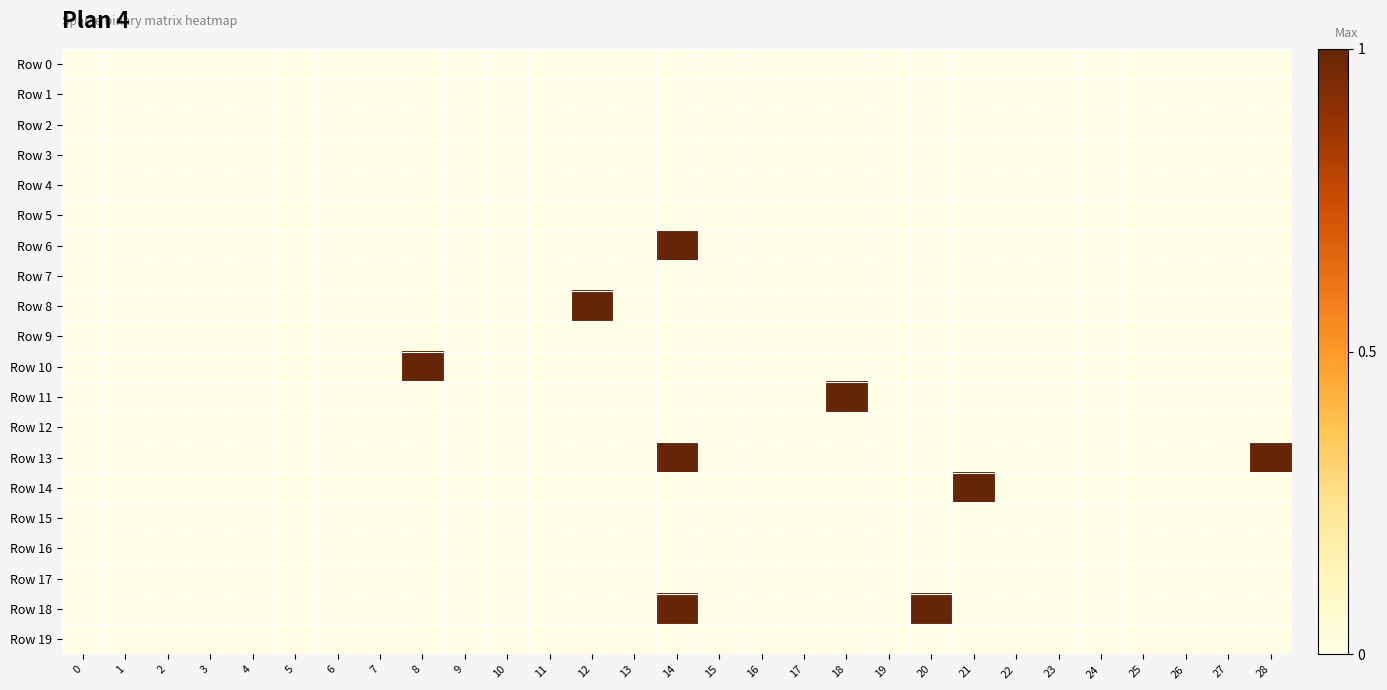

Which label corresponds to the largest value in the chart?

14